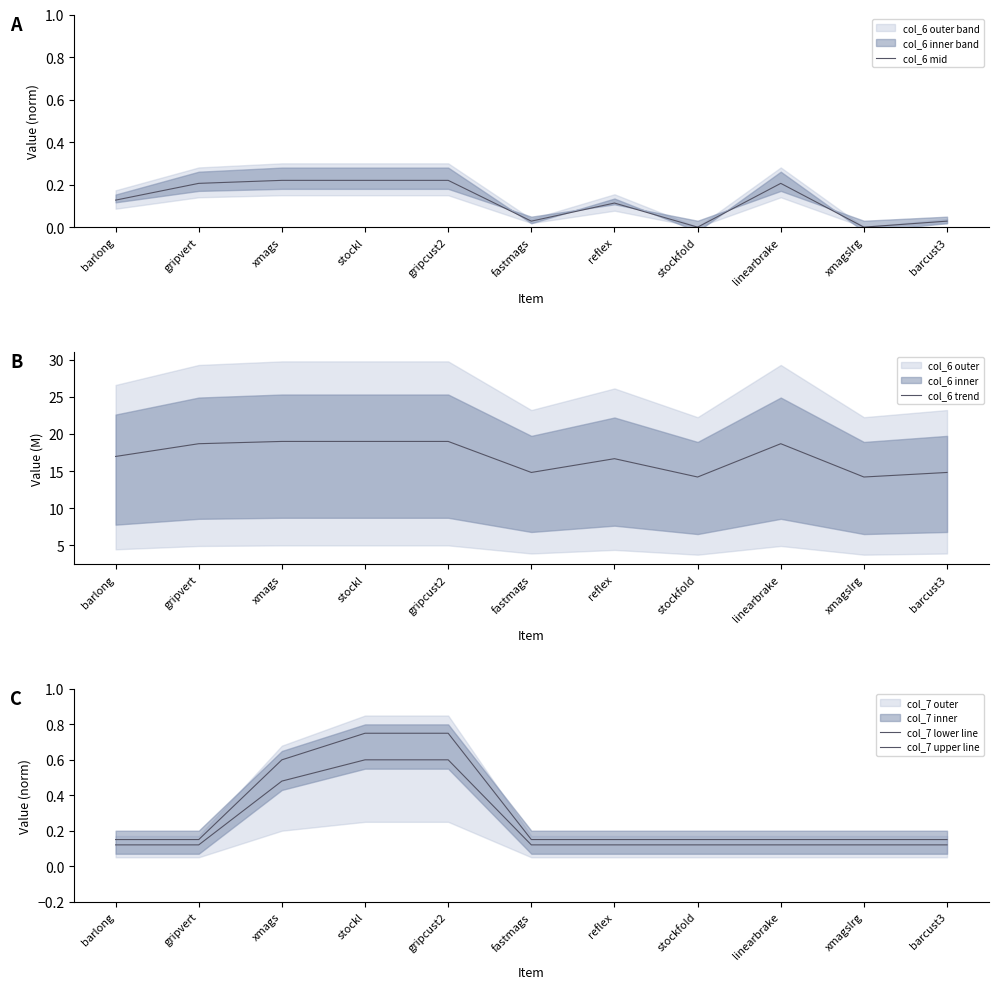

At which category does the chart reach its minimum across all series?

stockfold